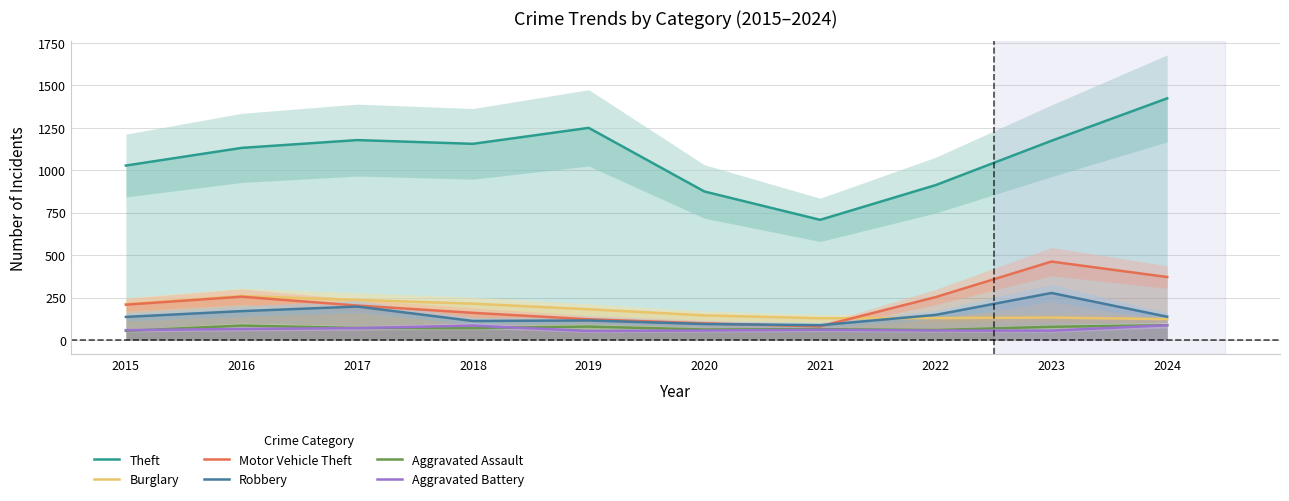

Is this an area chart (filled region under the line)?

No